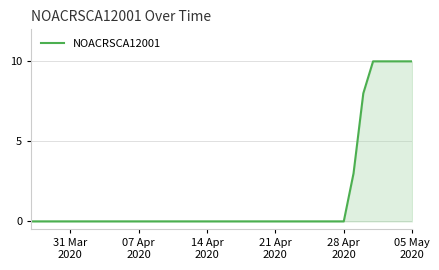

Does the chart display data point markers on the line(s)?

No